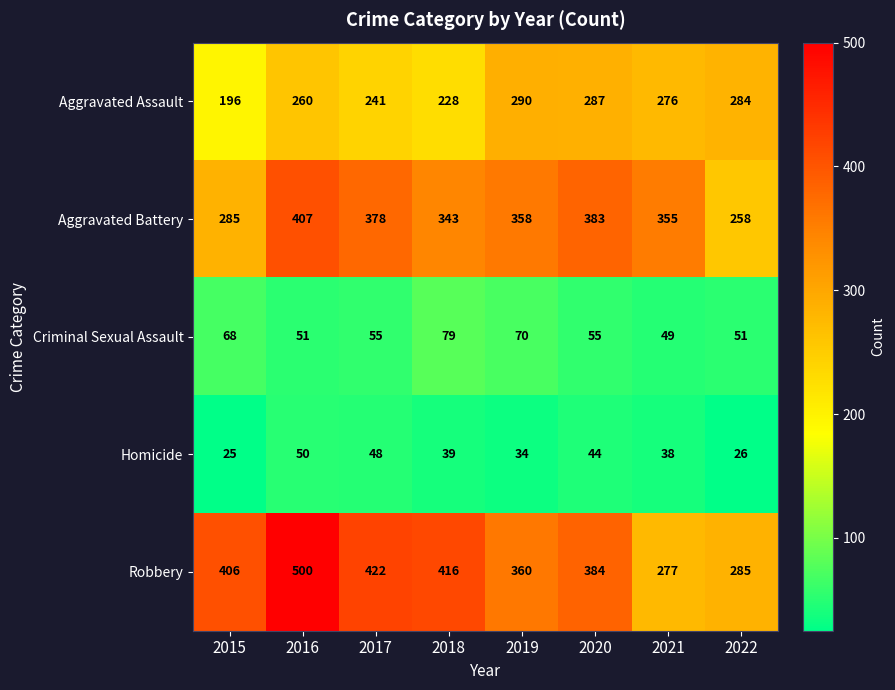

How many series are shown in this chart?

5